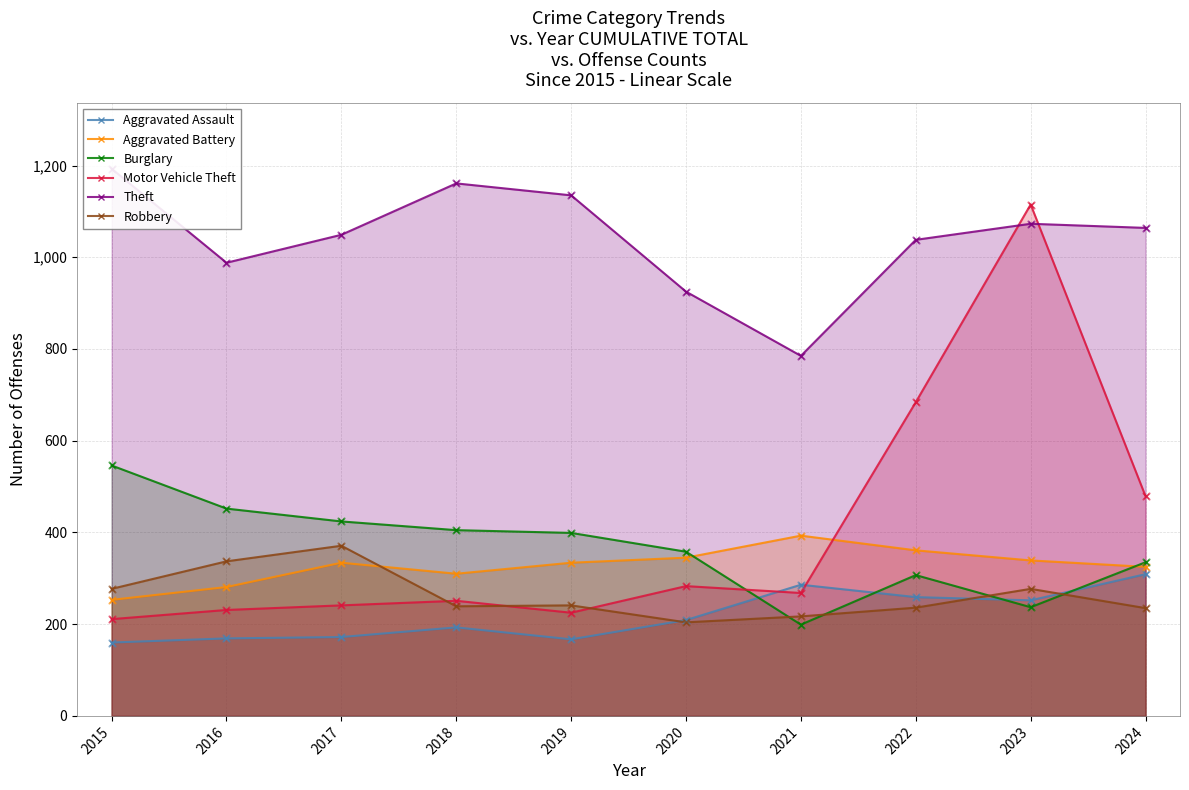

Which series contains the highest Y value?

Theft